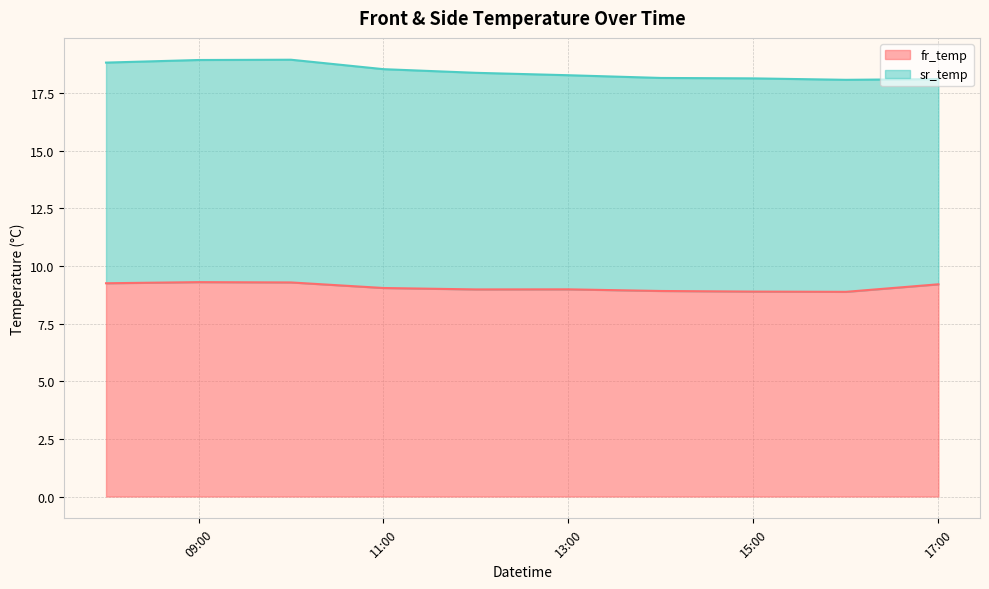

What is the label of the 8th point from the right?

2021-04-15 10:00:00